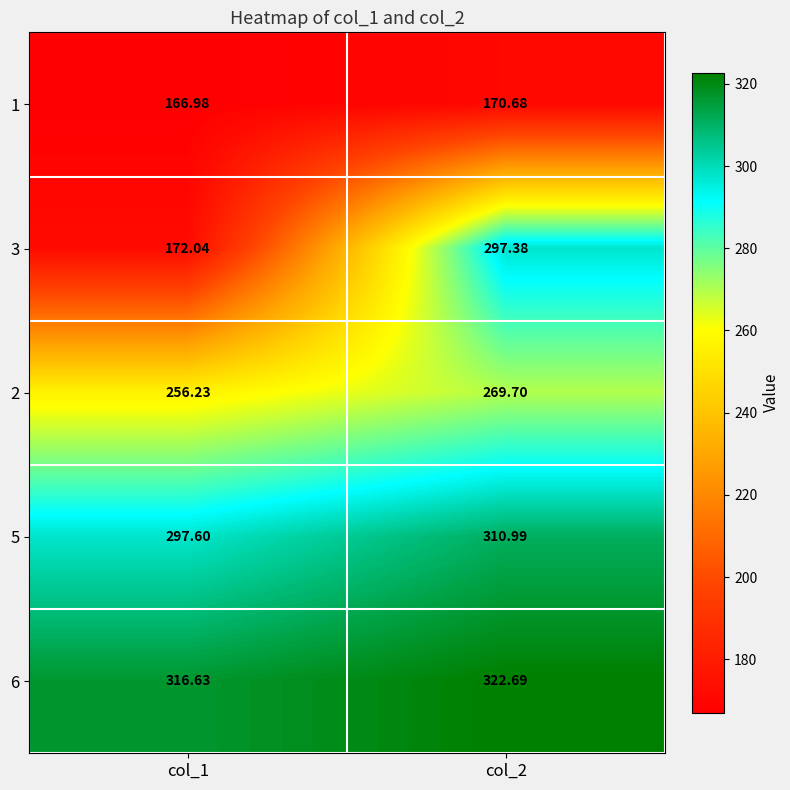

How many data points in 1 are less than 170?

1